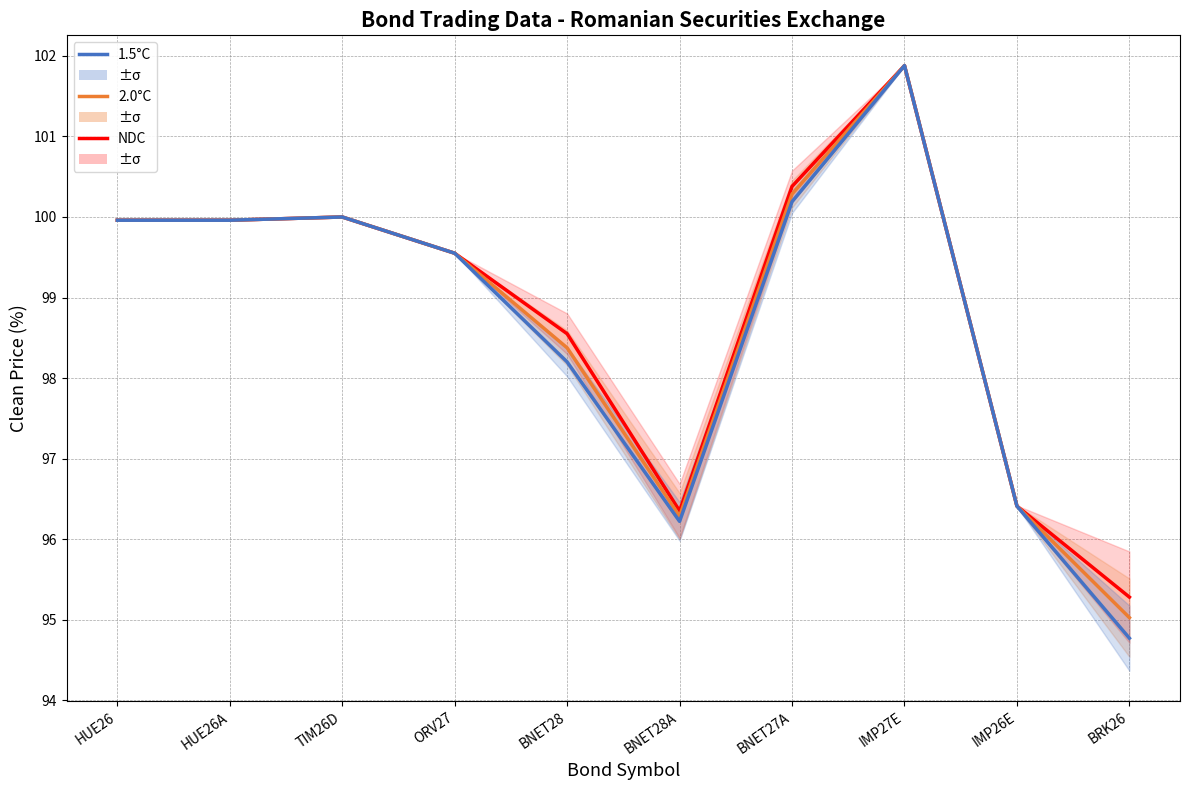

What are all the series names shown in the legend?

NDC, 2.0°C, 1.5°C